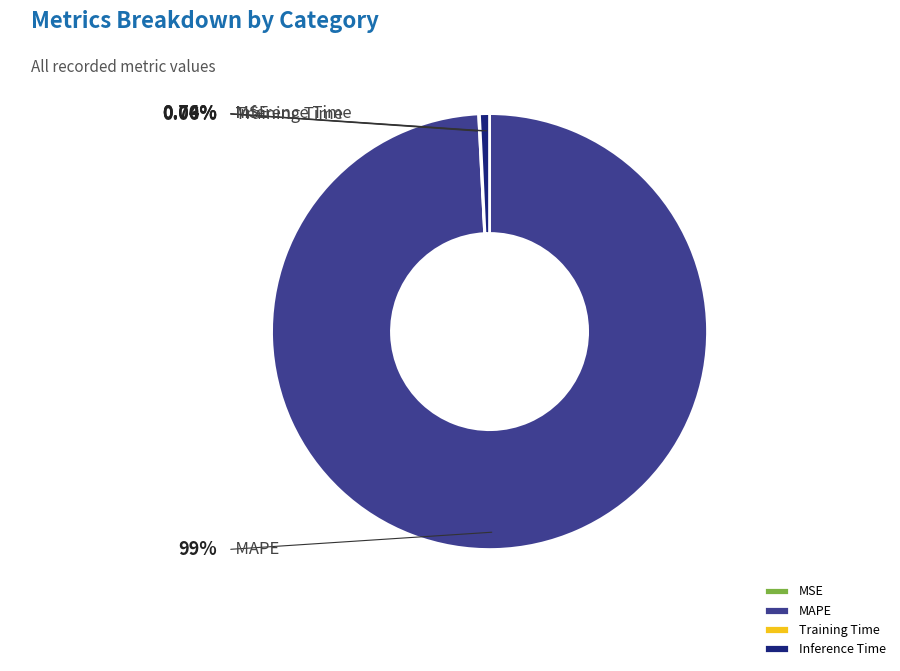

Combined, do MAPE and Inference Time account for over 50%?

Yes